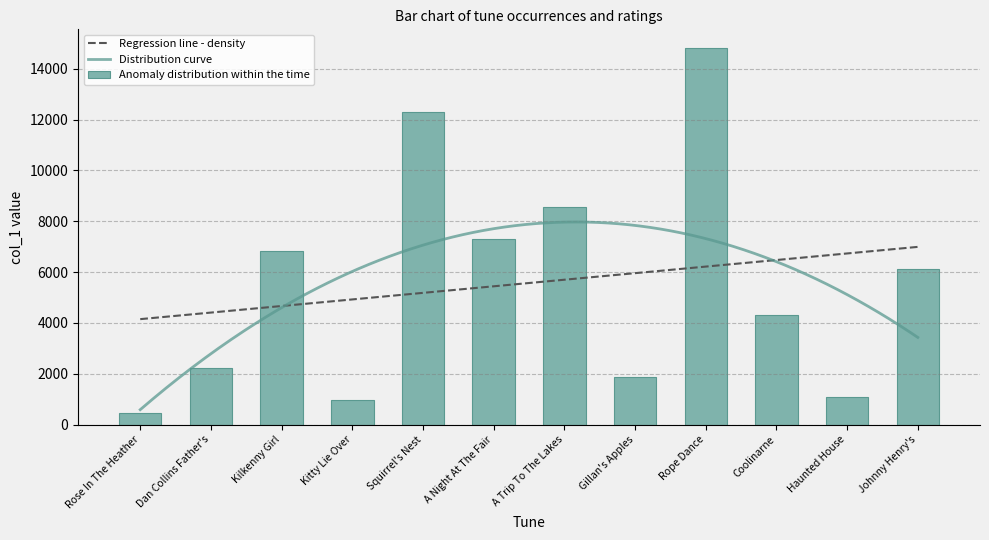

Reading left to right, list all the values displayed in this chart.

447	2217	6838	948	12315	7294	8560	1854	14809	4308	1098	6130